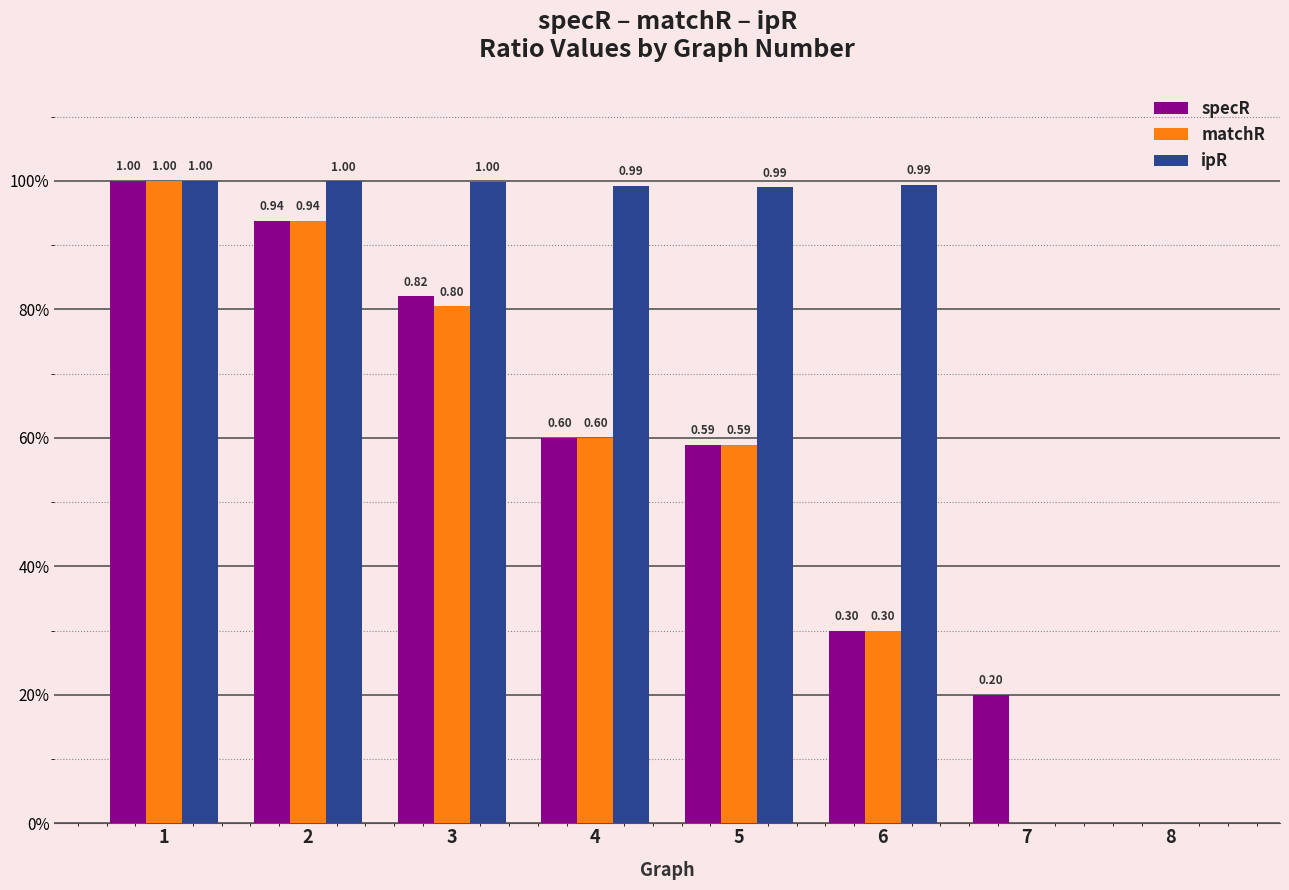

What are all the series names shown in the legend?

specR, matchR, ipR